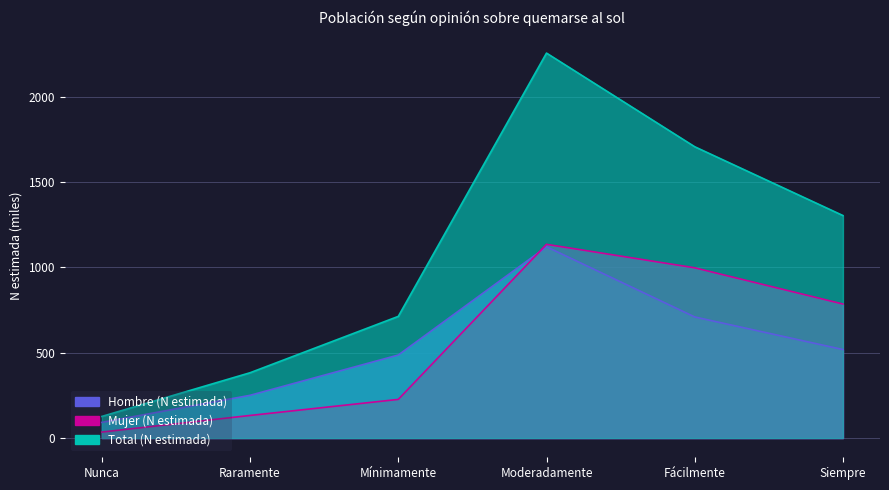

What is the difference between the maximum and minimum values in the Total (N estimada) series?

2130.3